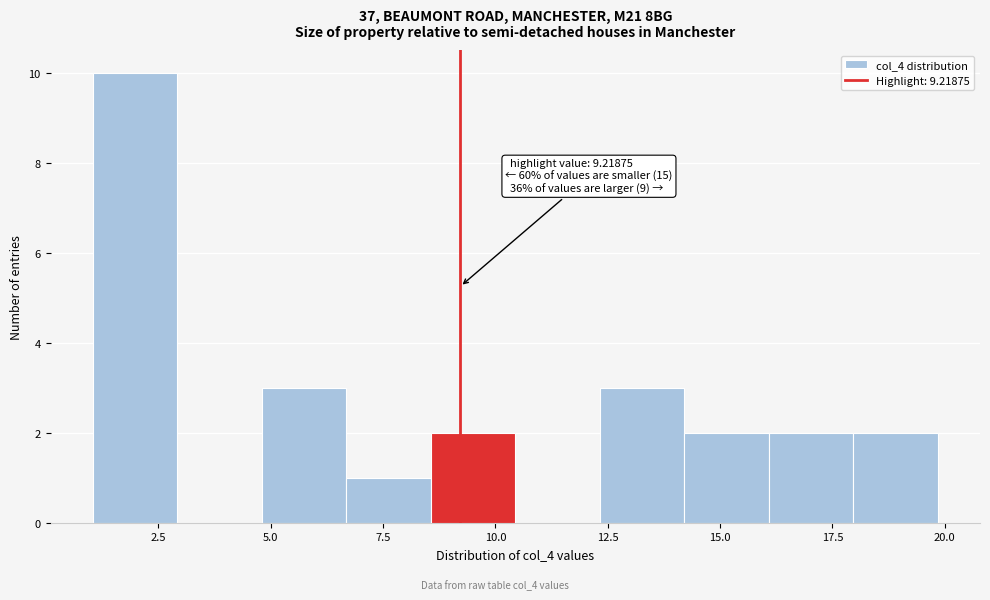

Read against the x-axis, roughly where is the centre of the tallest bar?

2.0